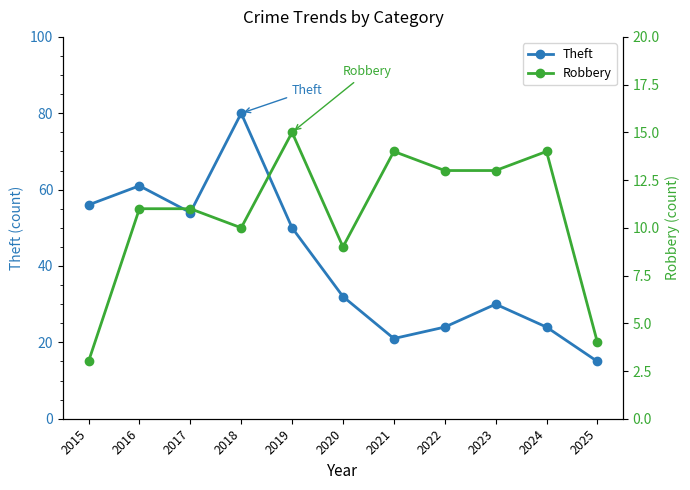

At 2017, list the series in order from largest to smallest.

Theft, Robbery